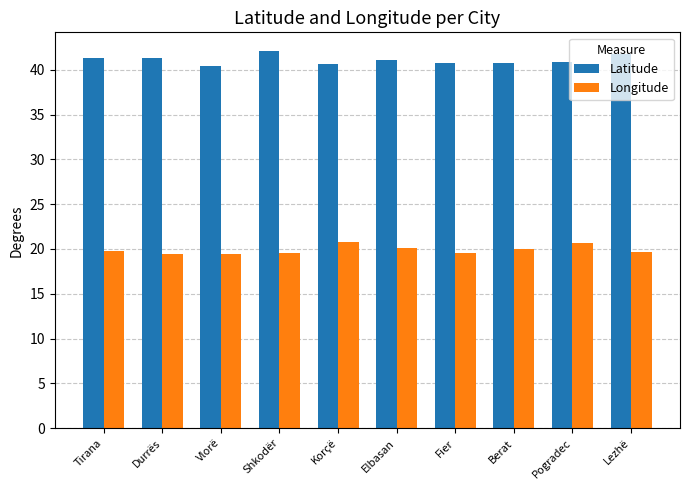

The Longitude series shows 19.5 at Durrës. True or false?

True